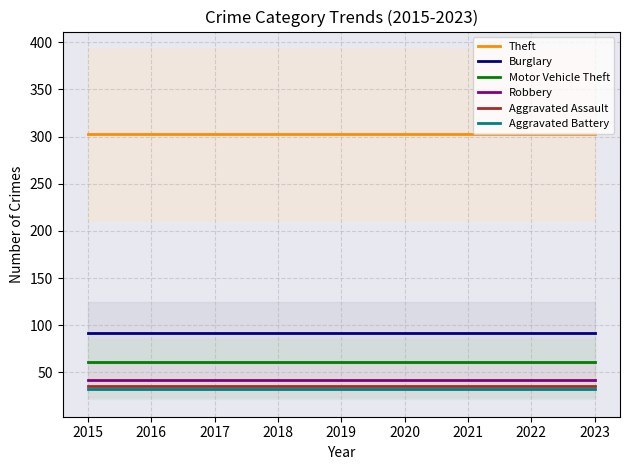

What is the value of the Robbery point at the 1st from the left?

41.6